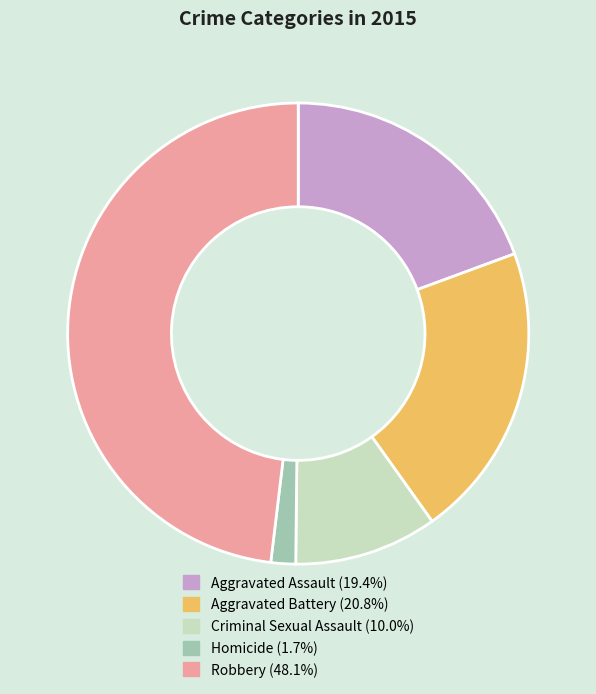

Is there a majority slice in this chart?

No